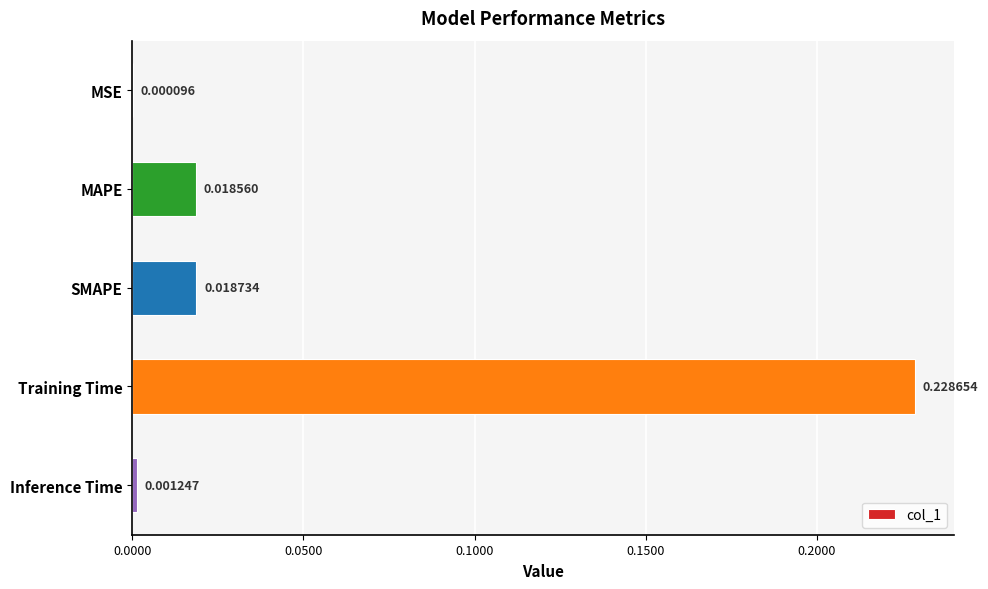

At which label is the value closest to 0?

MSE